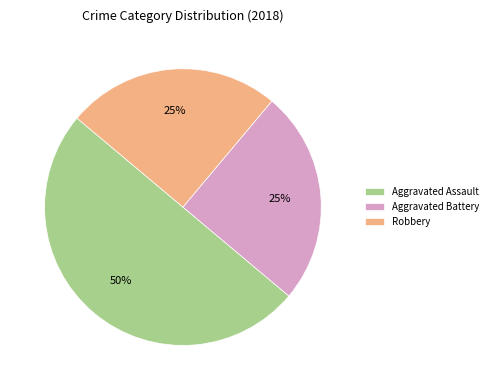

Approximately how many times larger is the value at Aggravated Battery compared to Aggravated Assault?

0.5